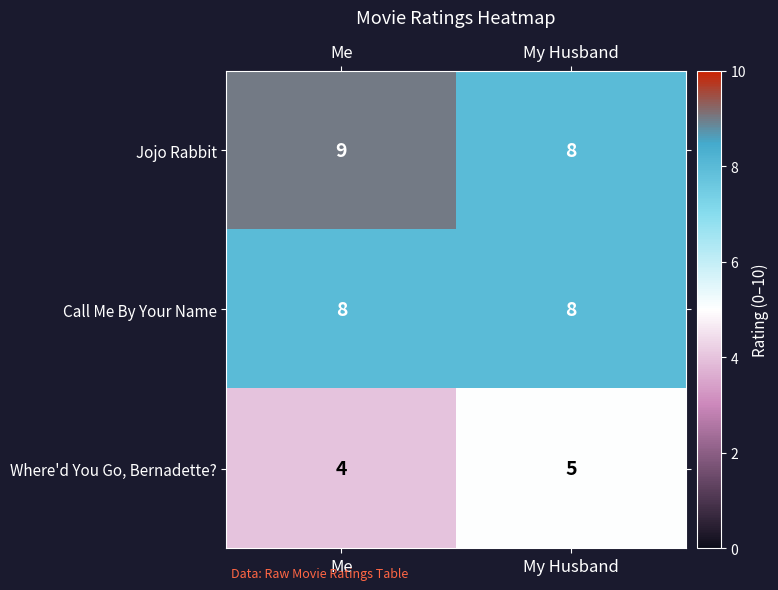

Rank the series at Me from lowest to highest value.

Where'd You Go, Bernadette?, Call Me By Your Name, Jojo Rabbit